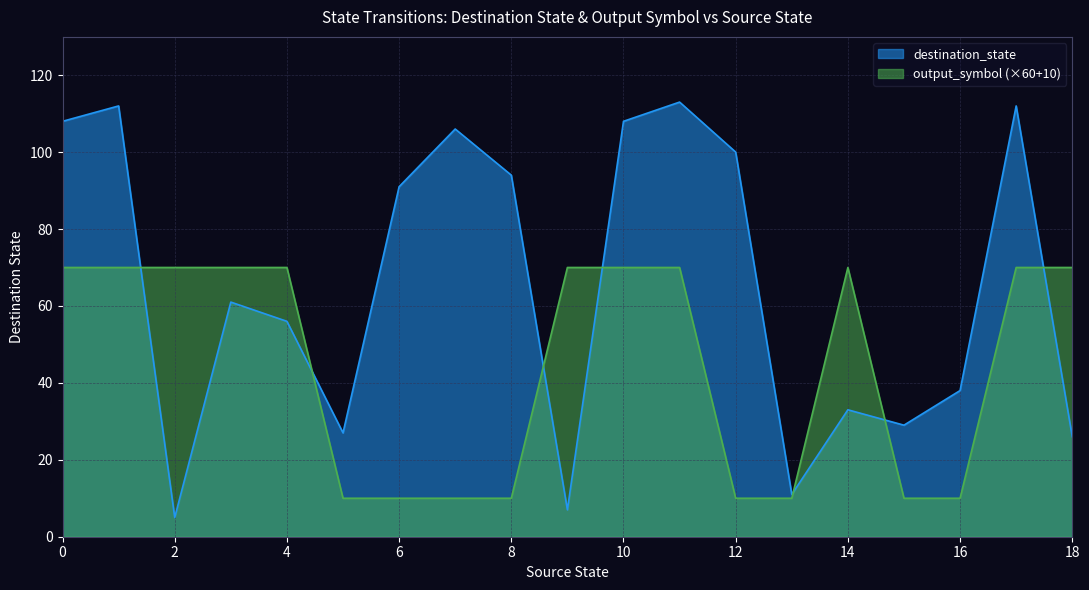

Which category has the highest value across all series?

11